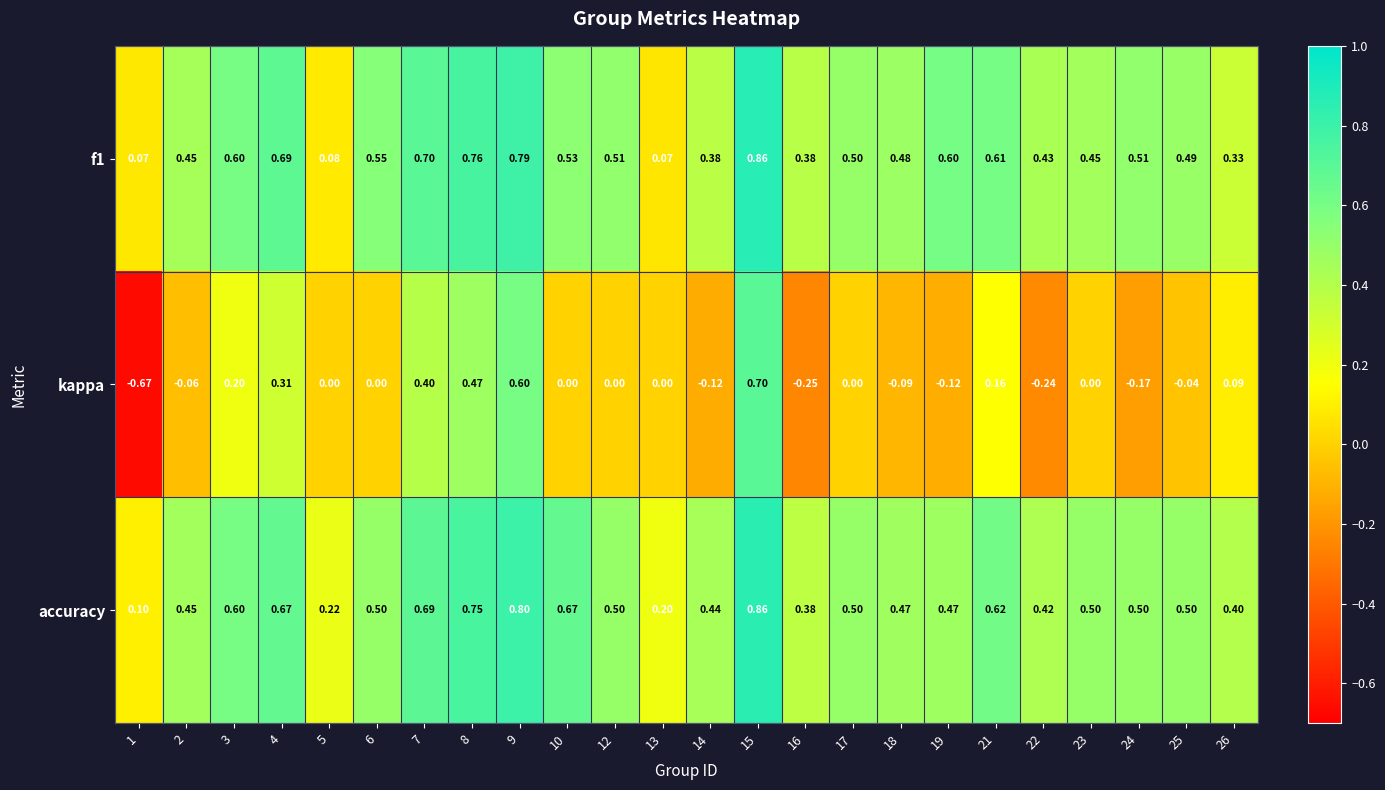

Which series changed the most between 8 and 10?

kappa